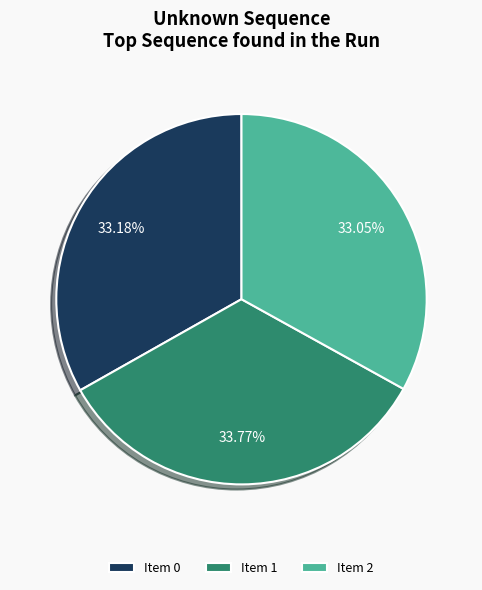

What is the ratio of the value at Item 2 to the value at Item 1?

1.0